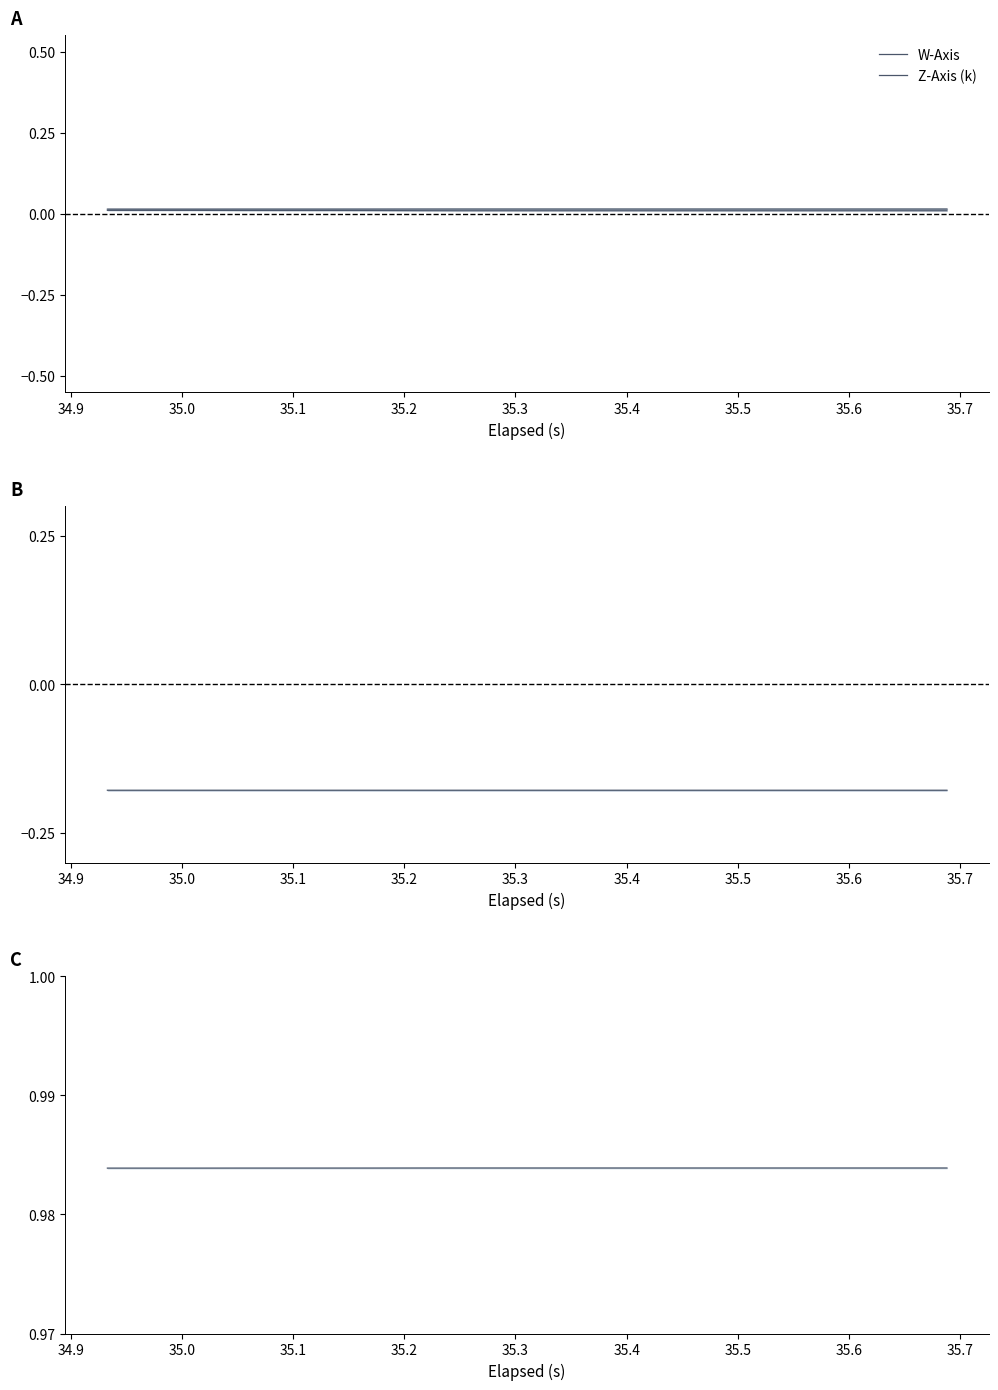

How many series are shown in this chart?

4